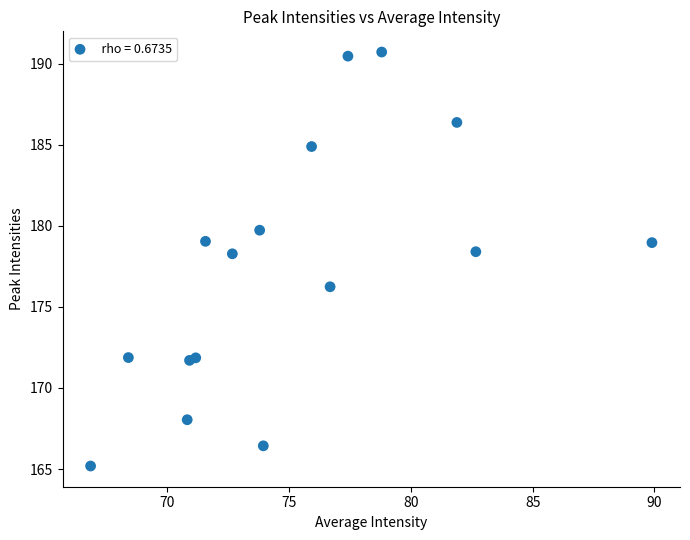

What is the range of Y values (max minus min)?

25.5